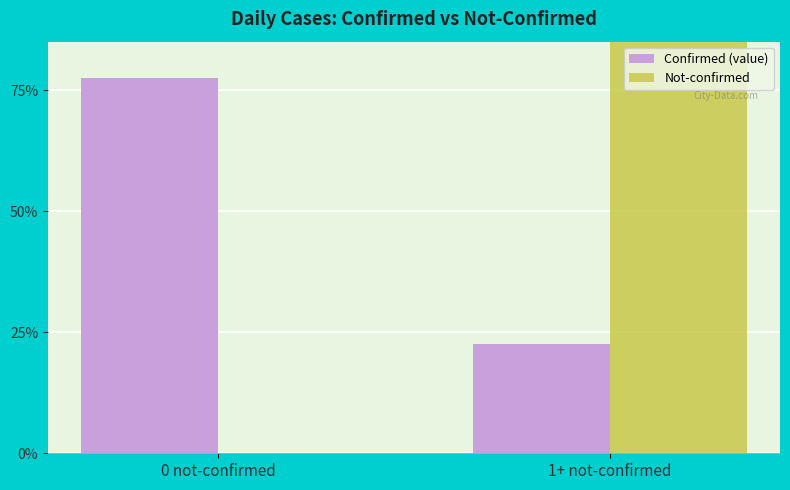

List the labels in order of Confirmed (value) value, smallest first.

1+ not-confirmed, 0 not-confirmed